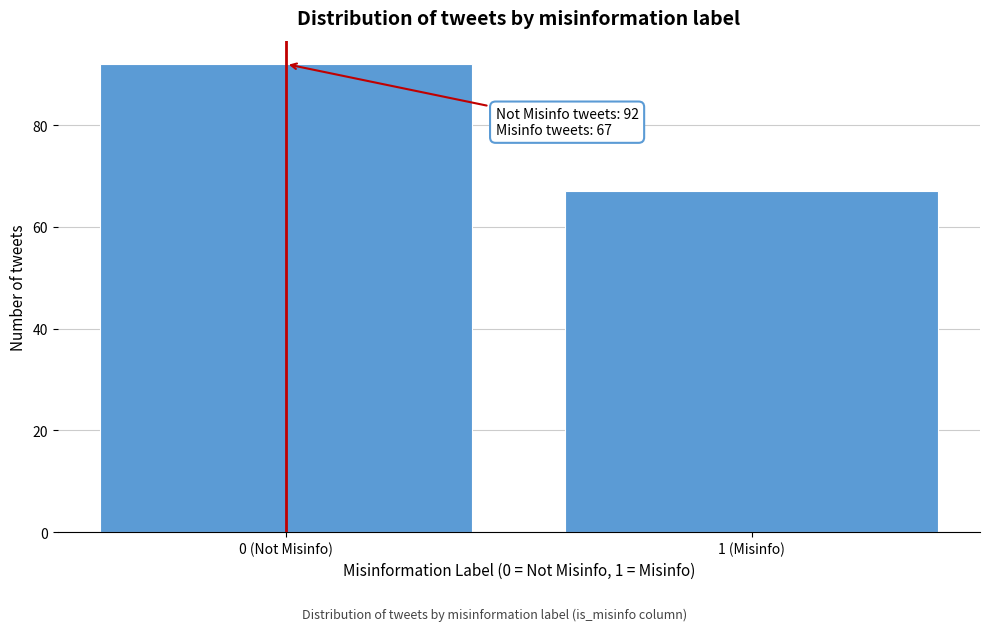

Reading left to right, what are all the values shown in this chart?

92	67